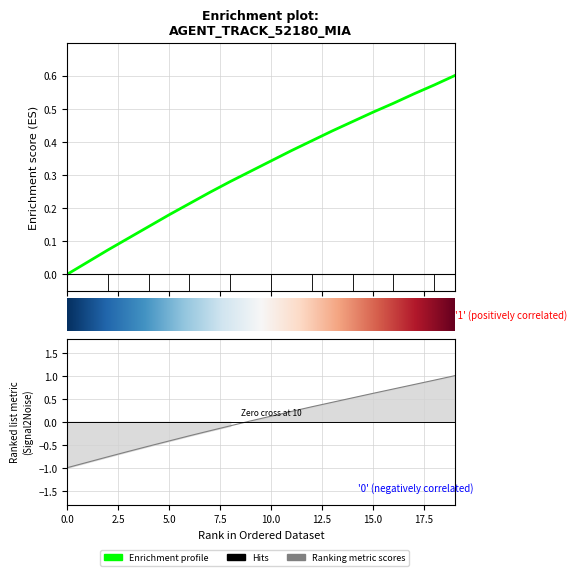

How many data points in Y are less than 0?

9